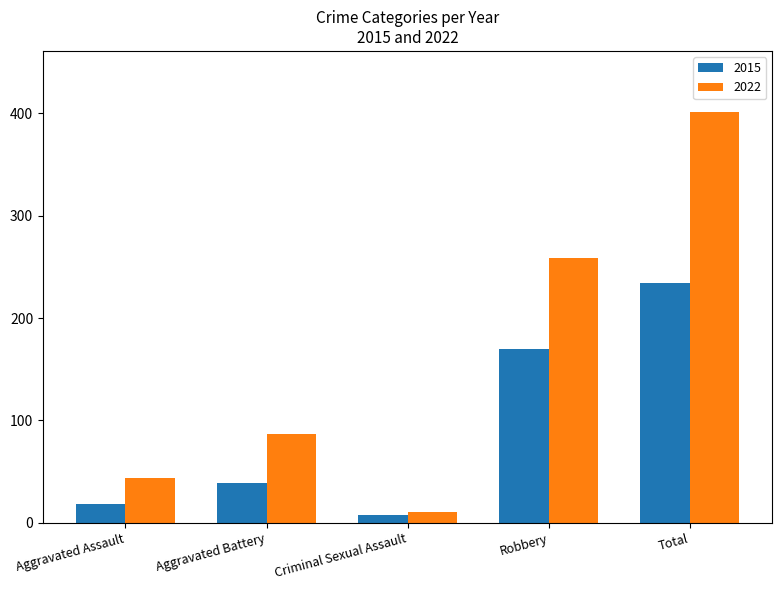

Which series has the largest range (max minus min)?

2022